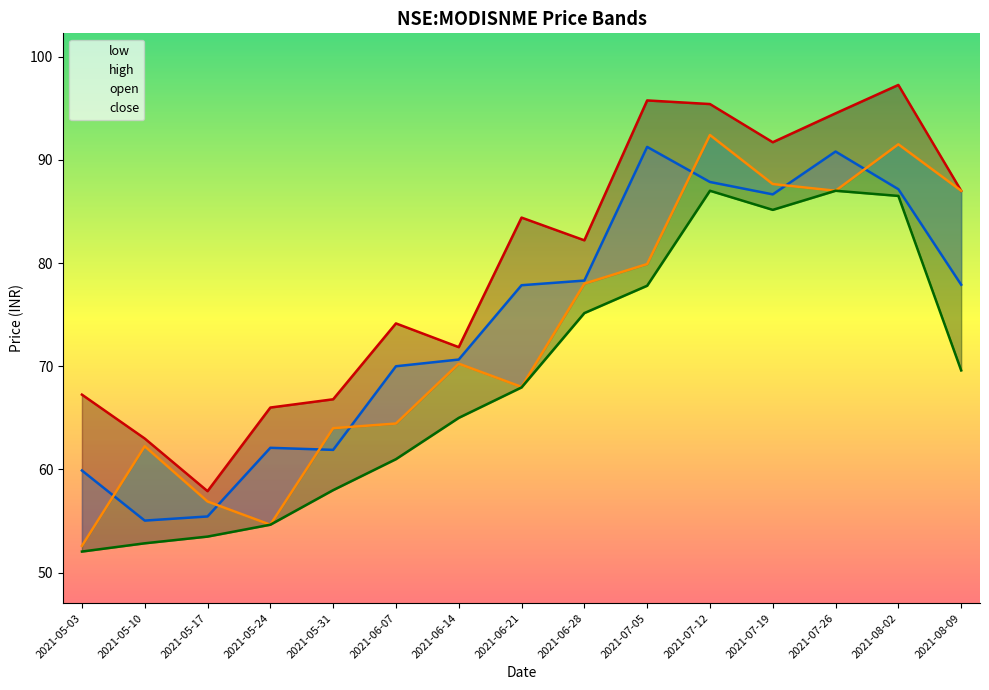

What is the average value of the low series?

68.9